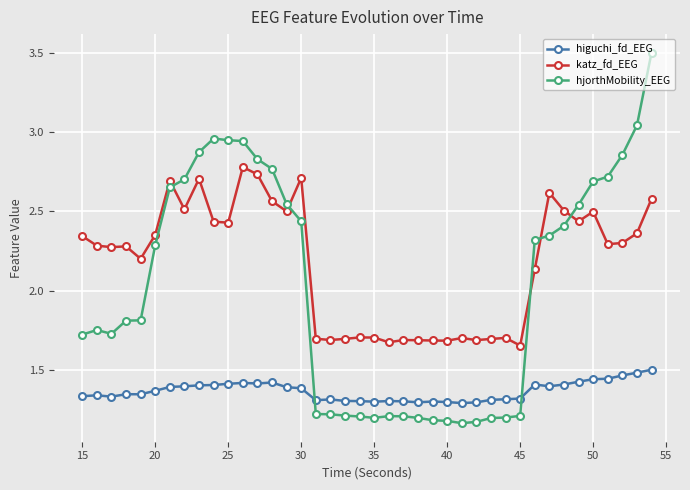

True or false: higuchi_fd_EEG has more than 1 points higher than both neighbors.

True